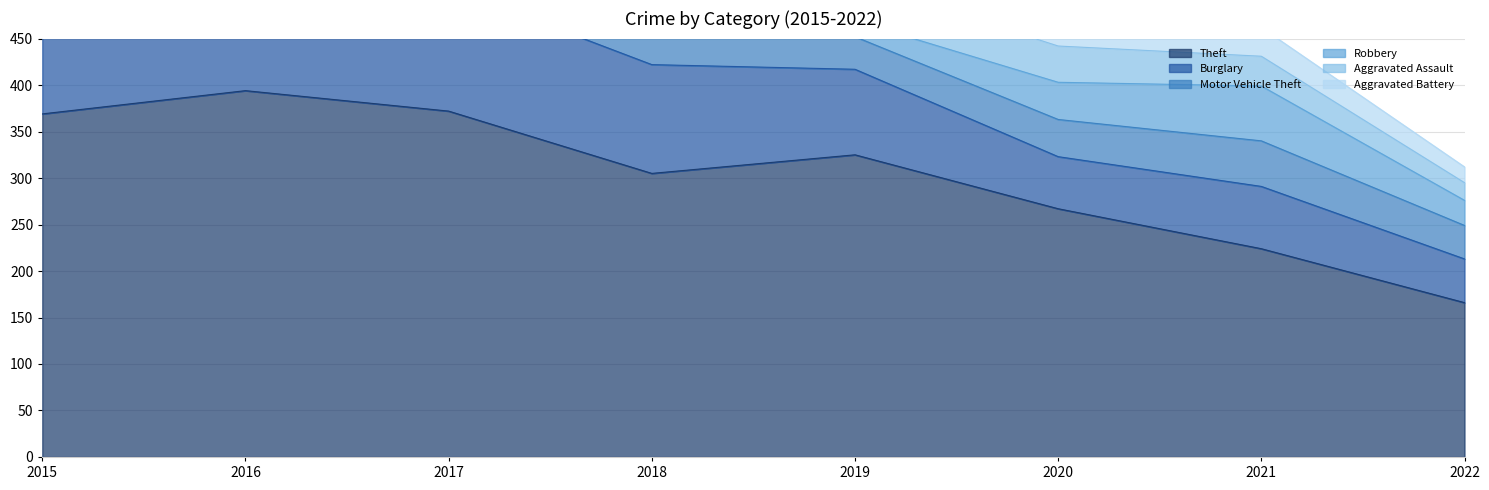

How many lines are shown in the chart?

6